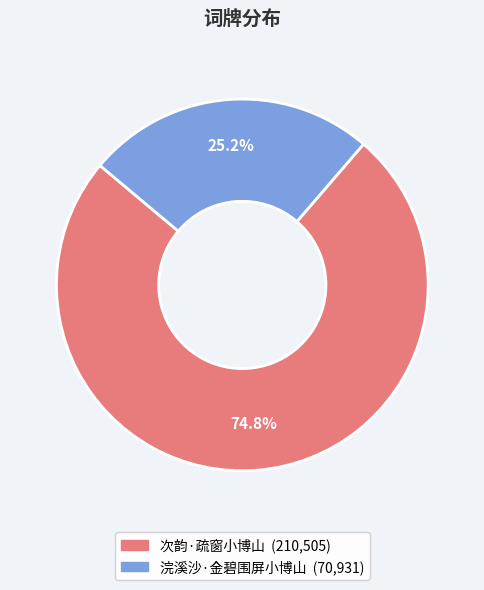

How many slices are in this pie chart?

2